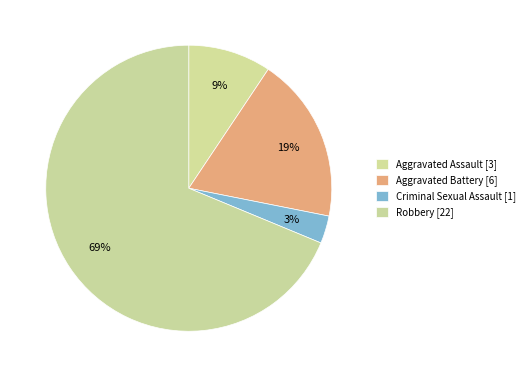

Rank the categories by value from lowest to highest.

Criminal Sexual Assault, Aggravated Assault, Aggravated Battery, Robbery